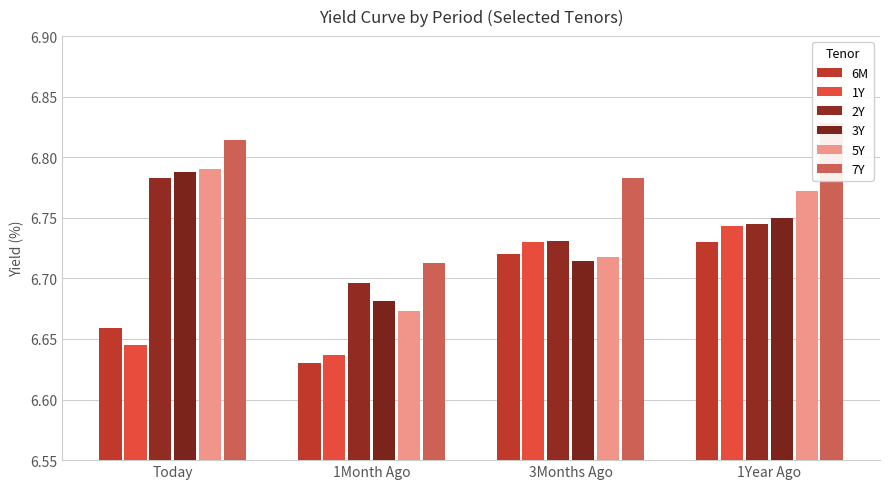

Rank the series at 1Year Ago from highest to lowest value.

7Y, 5Y, 3Y, 2Y, 1Y, 6M